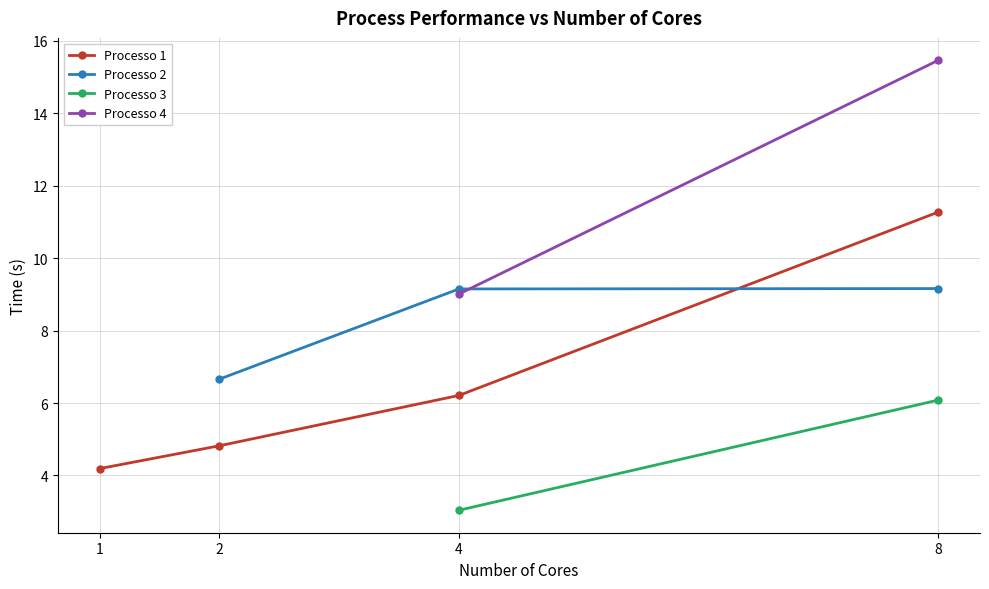

Where is Processo 1 nearest to the value 7?

4